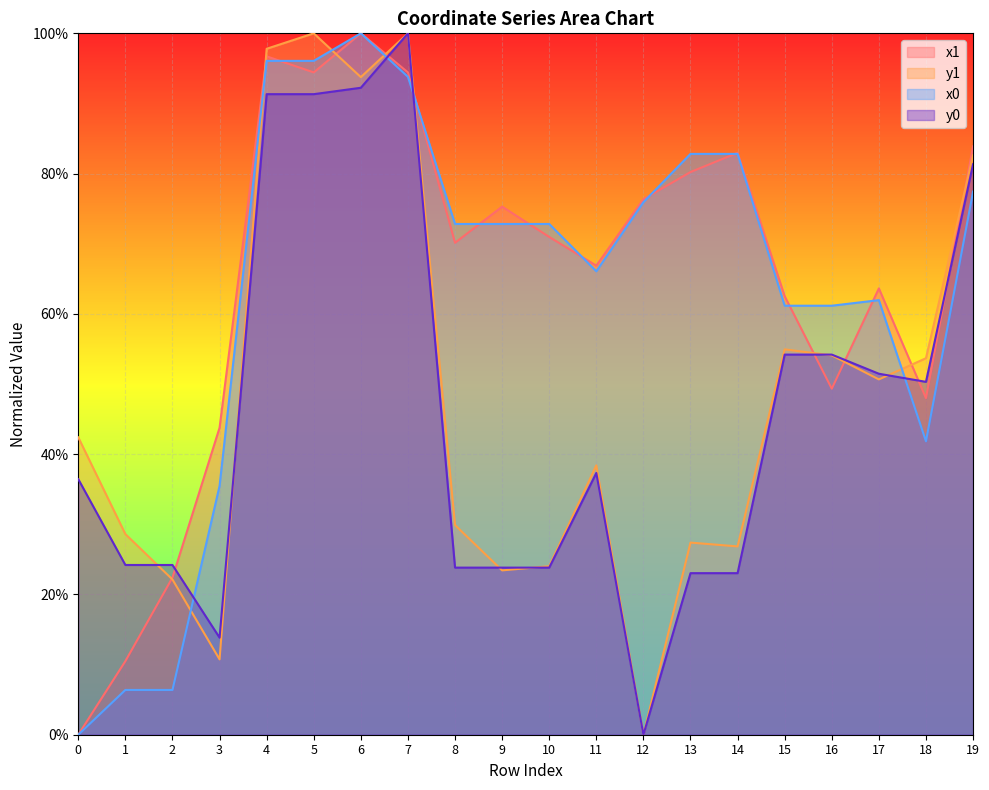

What is the total value across all series at 15?

232.8